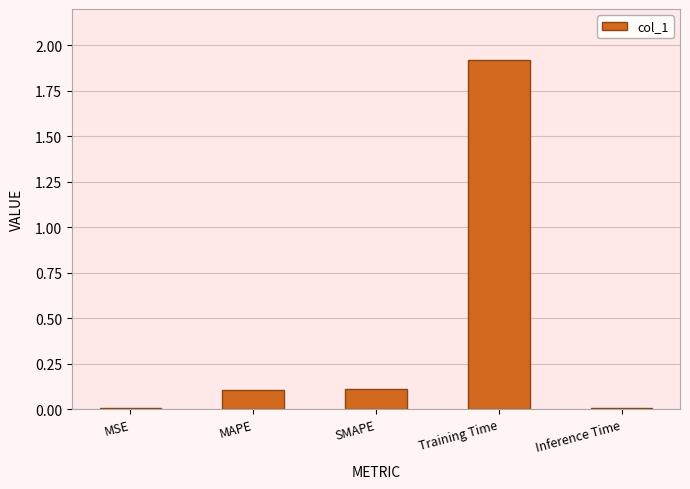

Read the value at MAPE.

0.1